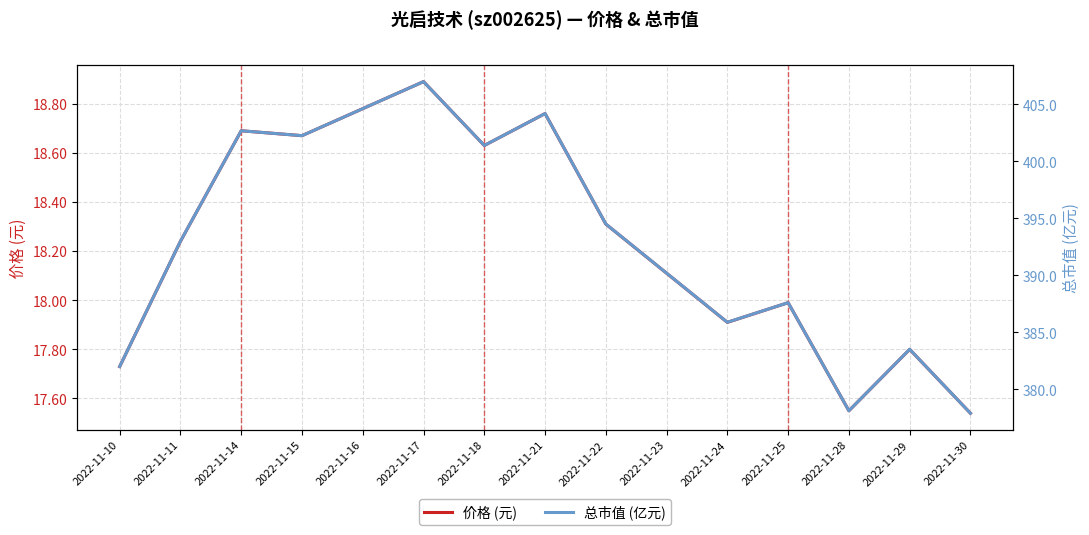

True or false: 价格 (元) has a value of 29.6 at 2022-11-22.

False